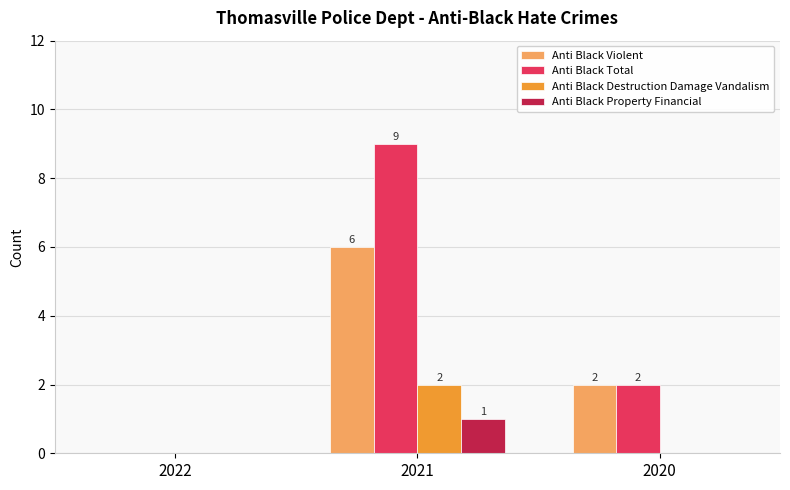

Which label corresponds to the largest value in the chart?

2021